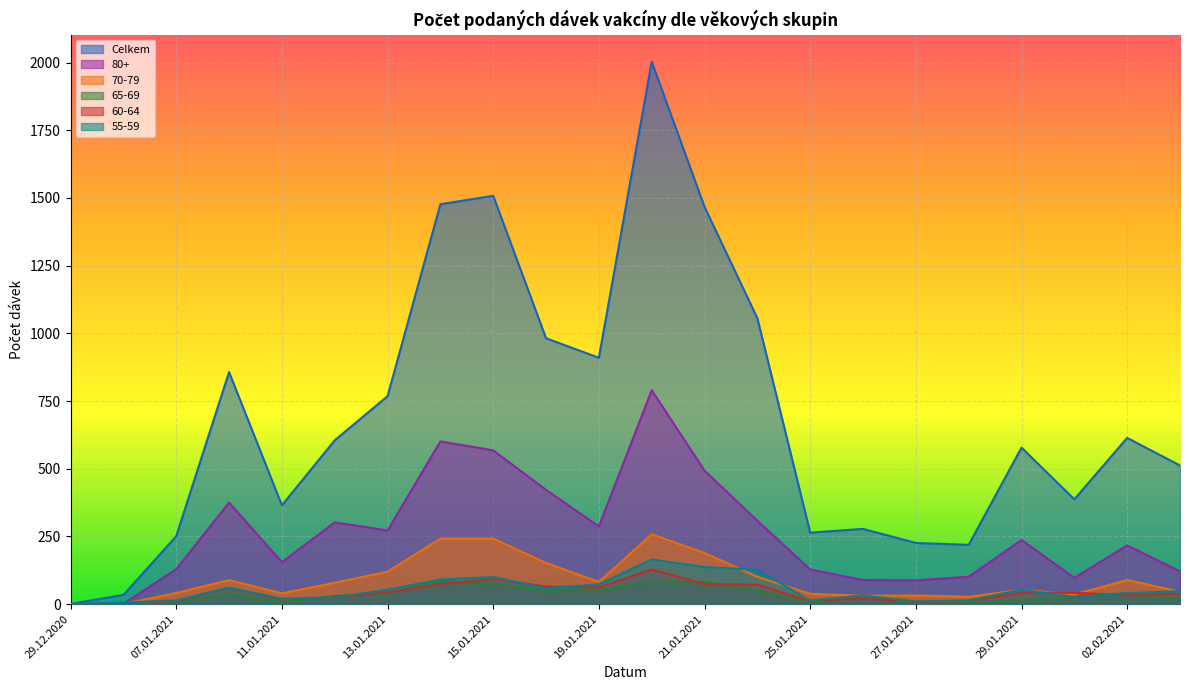

How many series are shown in this chart?

6